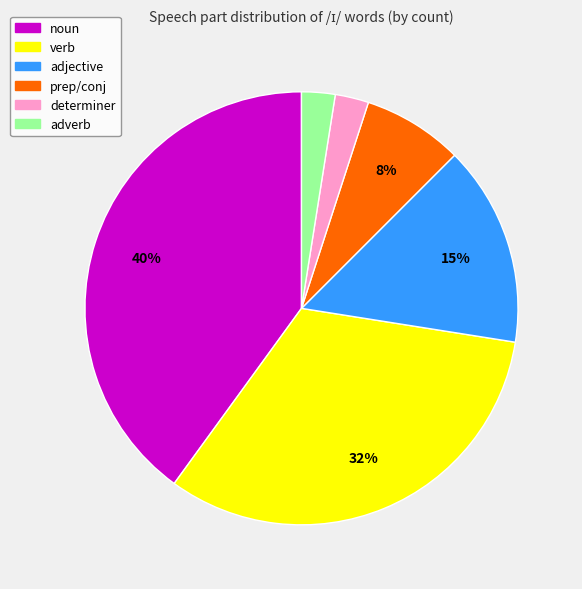

Is there a majority slice in this chart?

No